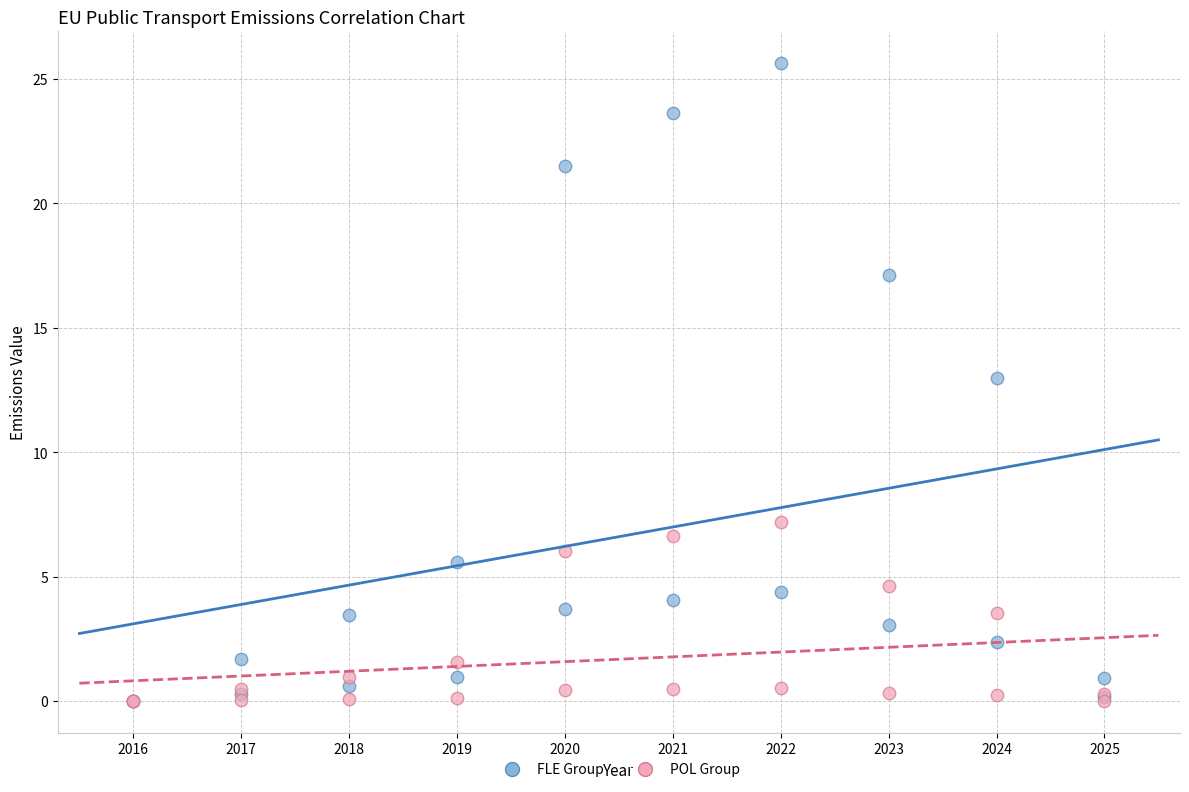

Across all series, what Y value is closest to 12?

13.0